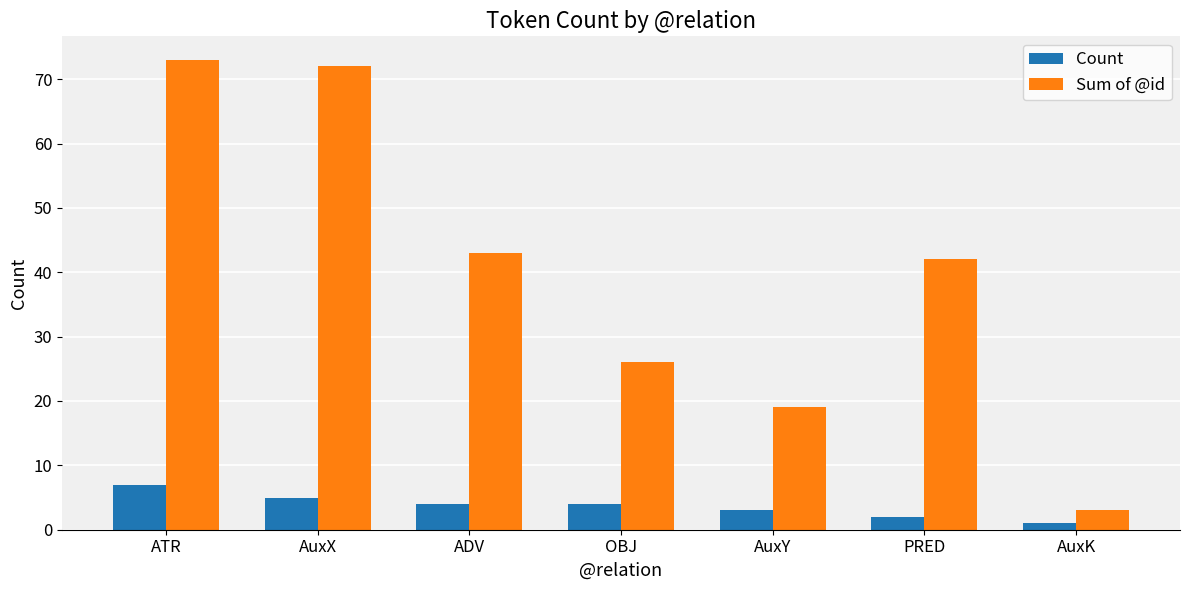

What is the approximate value of Sum of @id at AuxY, to the nearest 5?

20